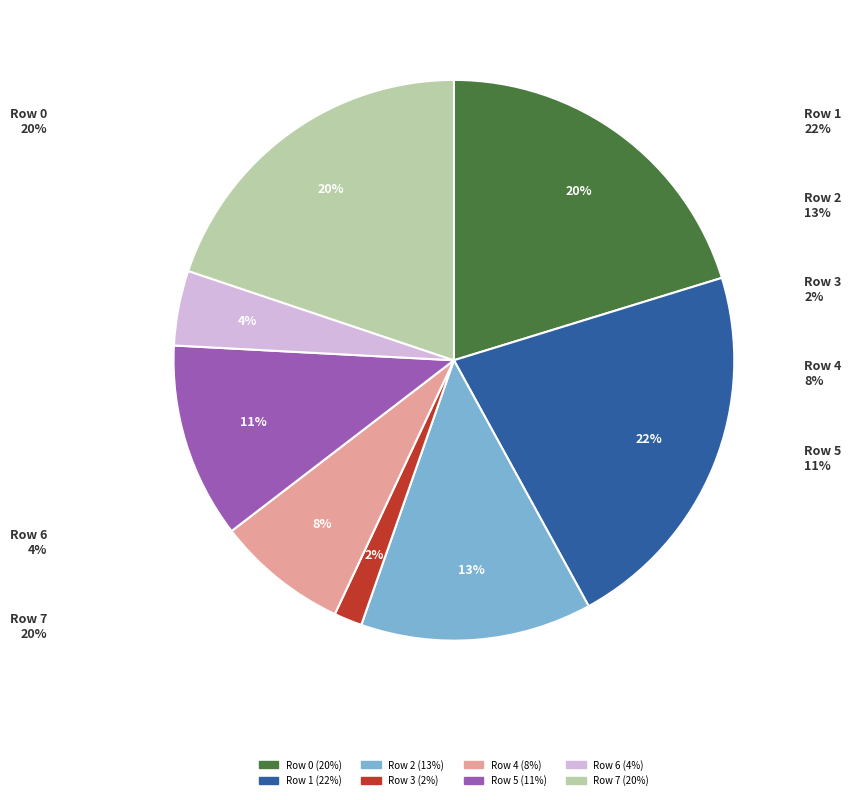

How many slices are in this pie chart?

8